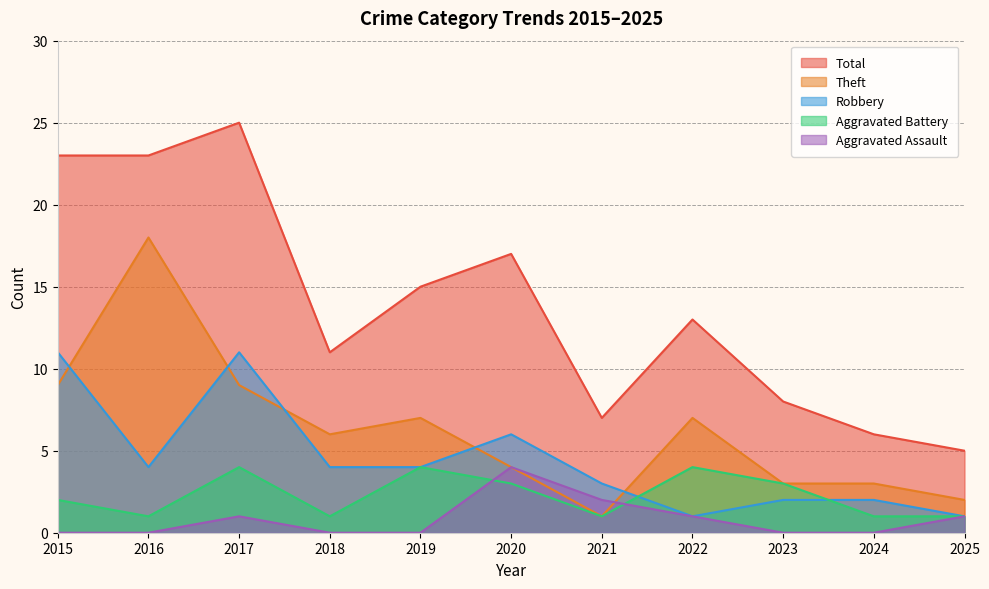

Which series ends up on top after the final intersection of Aggravated Assault and Theft?

Theft